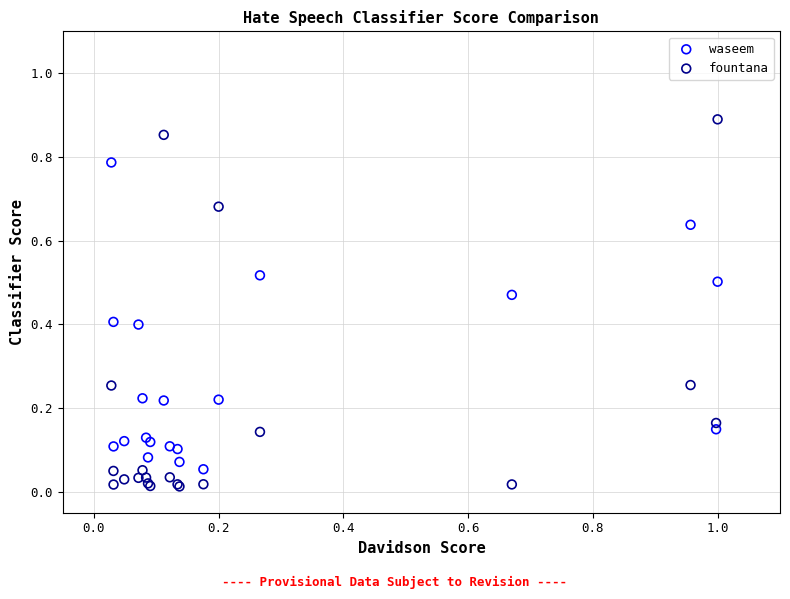

Which series has the widest spread of Y values?

fountana